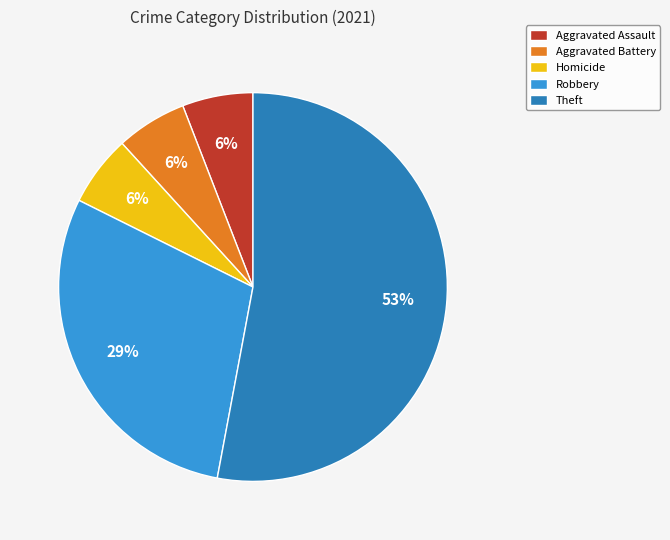

To the nearest percent, what is the difference between the largest and smallest slice percentages?

47%